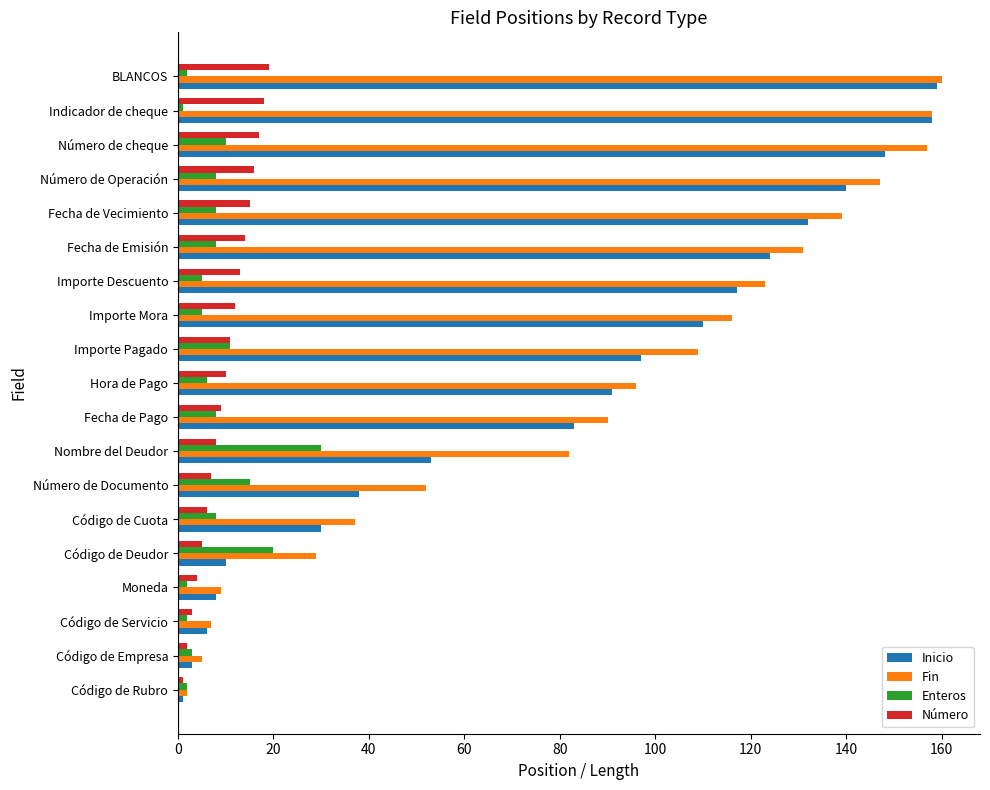

What is the average value of the Inicio series?

79